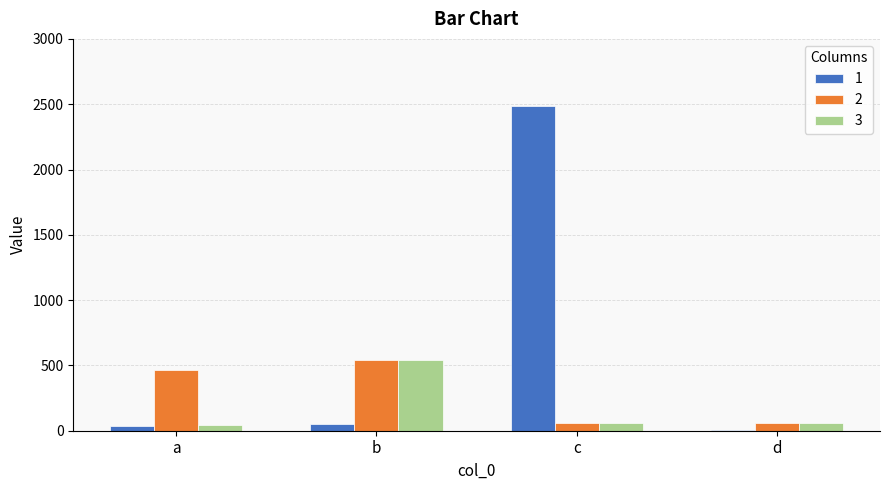

At which category is the sum across all series the highest?

c